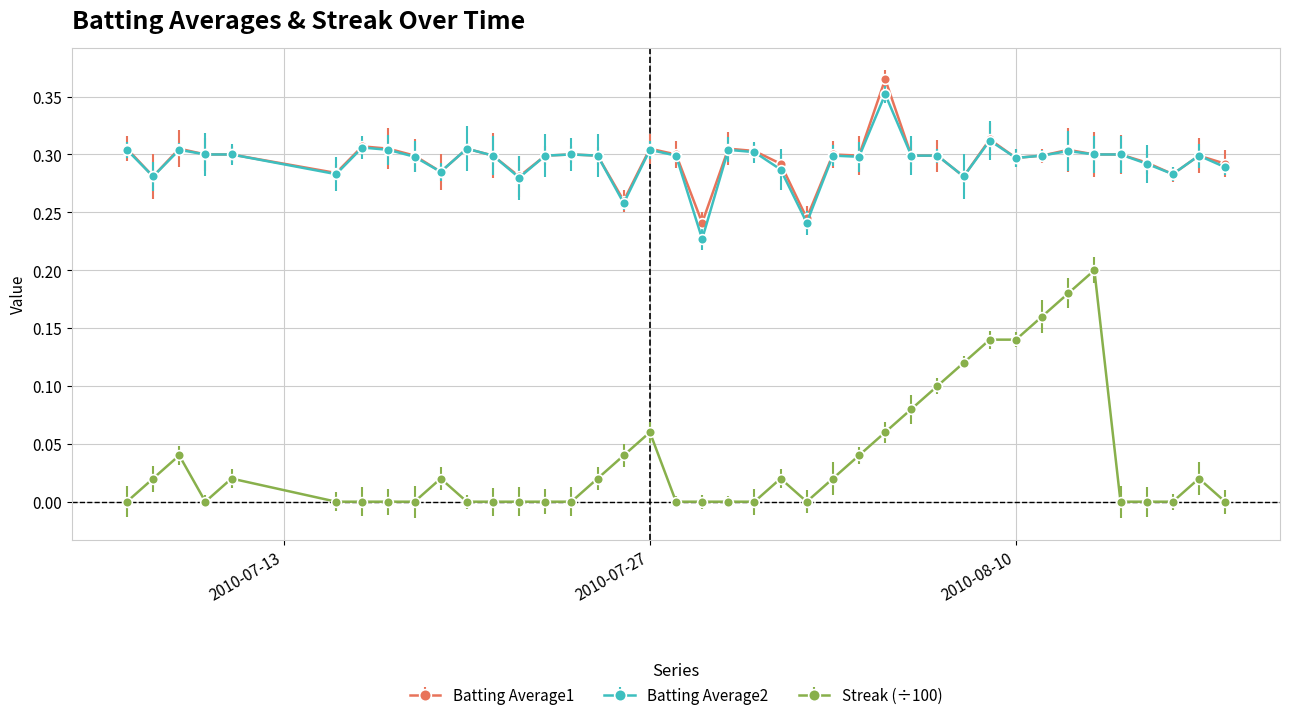

Count the number of data series in this chart.

3